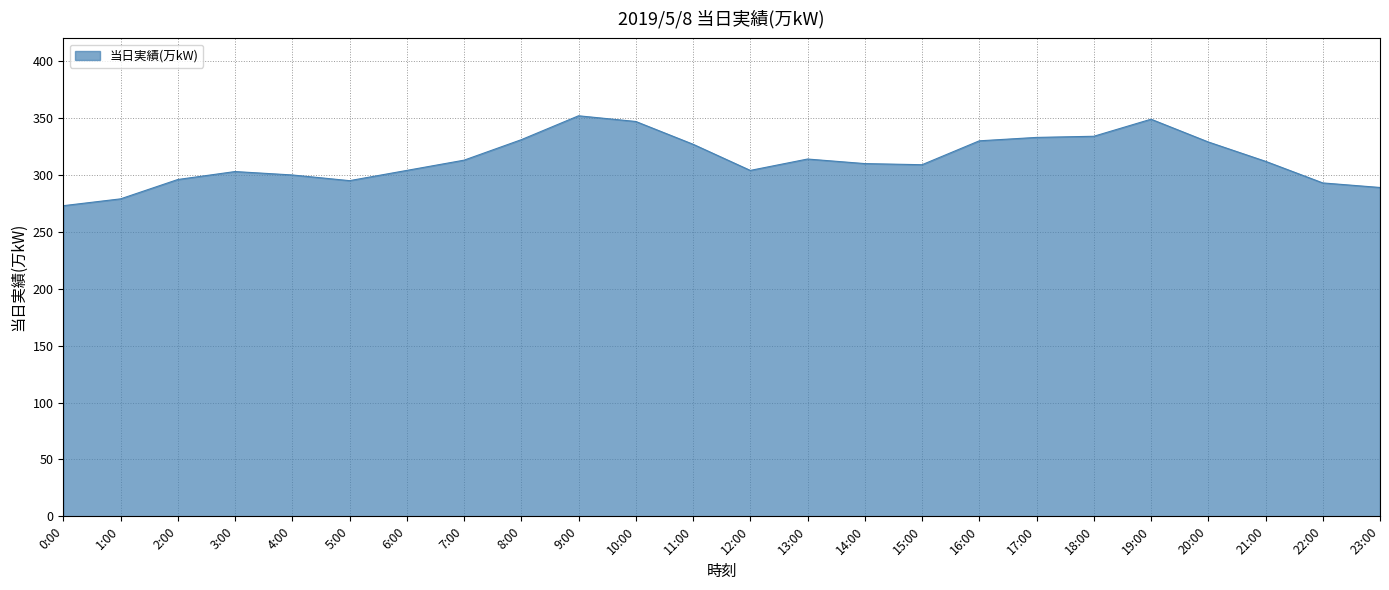

Which has a higher value, 4:00 or 5:00?

4:00